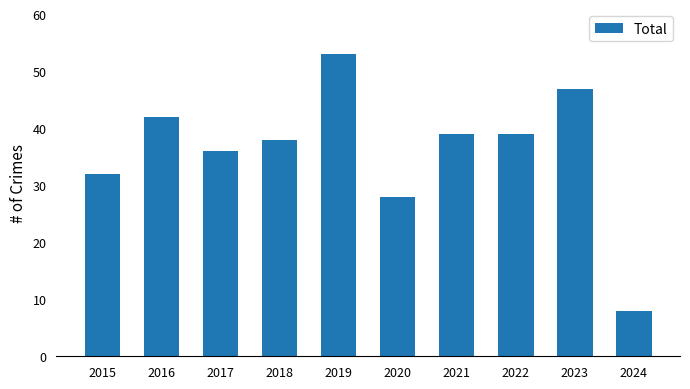

Is it true that the value at 2024 is 8?

True